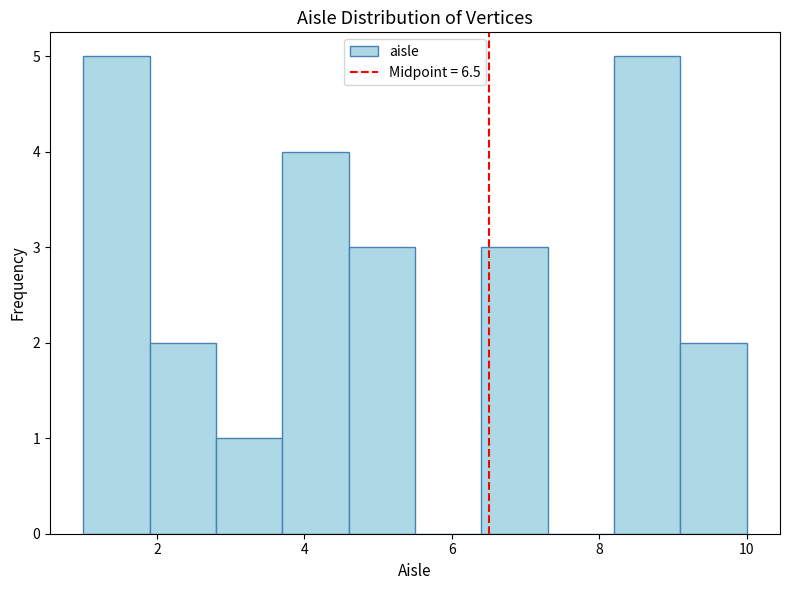

How tall is the bar that spans 1.9 to 2.8 on the x-axis? Neither the bar edges nor the heights are printed on the chart, so give them approximately, as read against the axes.

2